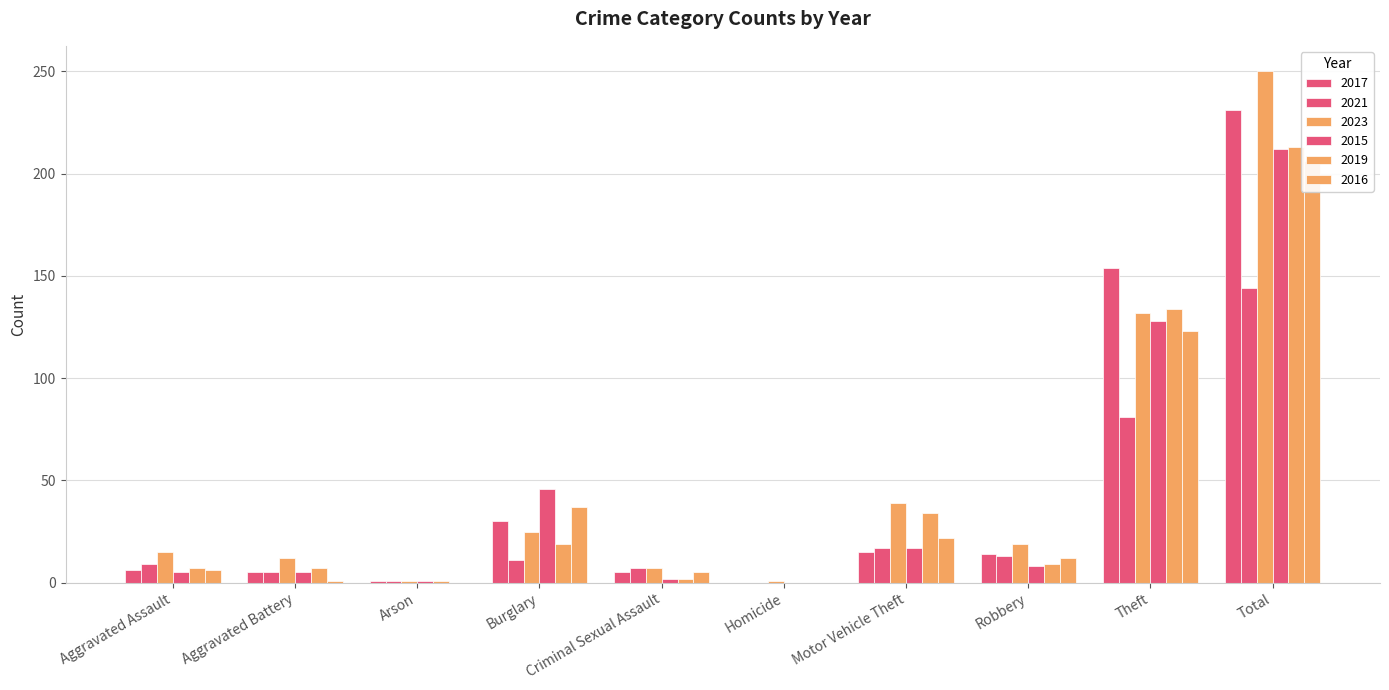

How many data points in 2019 are above 9?

4